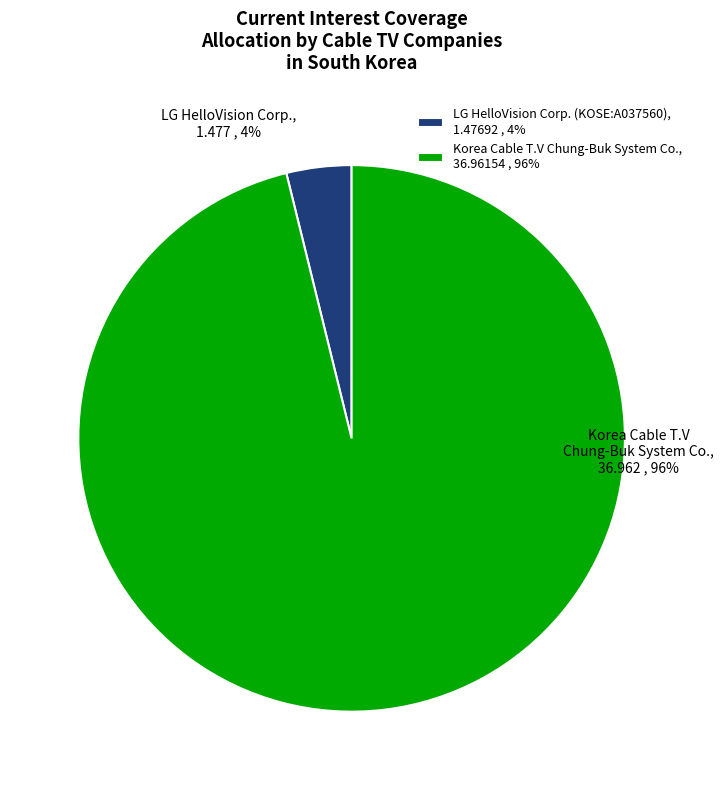

The LG HelloVision Corp. (KOSE:A037560) slice represents 4% of the pie. True or false?

True